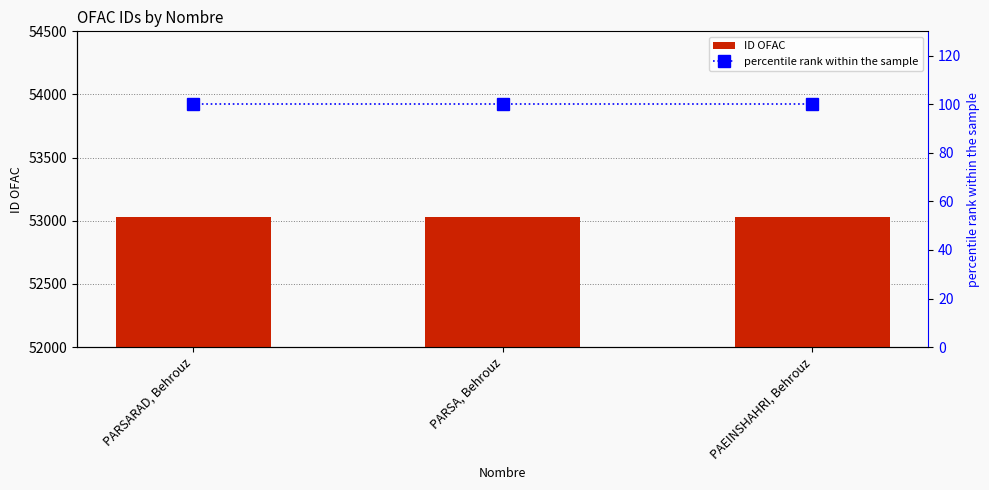

At how many categories does at least one series exceed 22756?

3